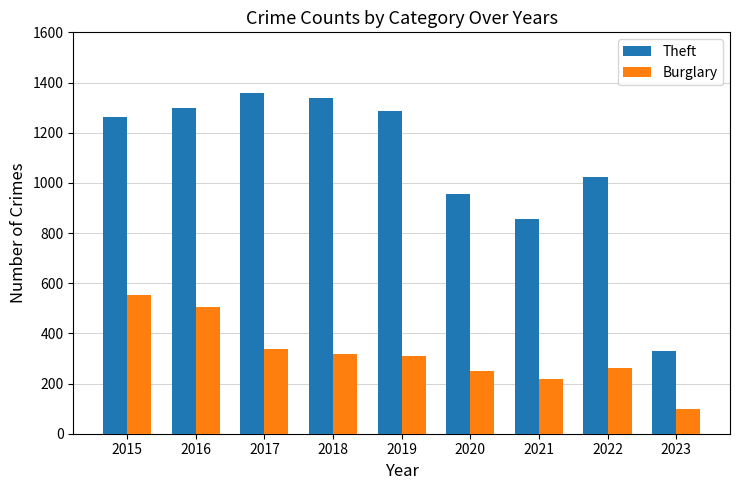

What is the value of the Burglary bar at the 8th from the left?

261